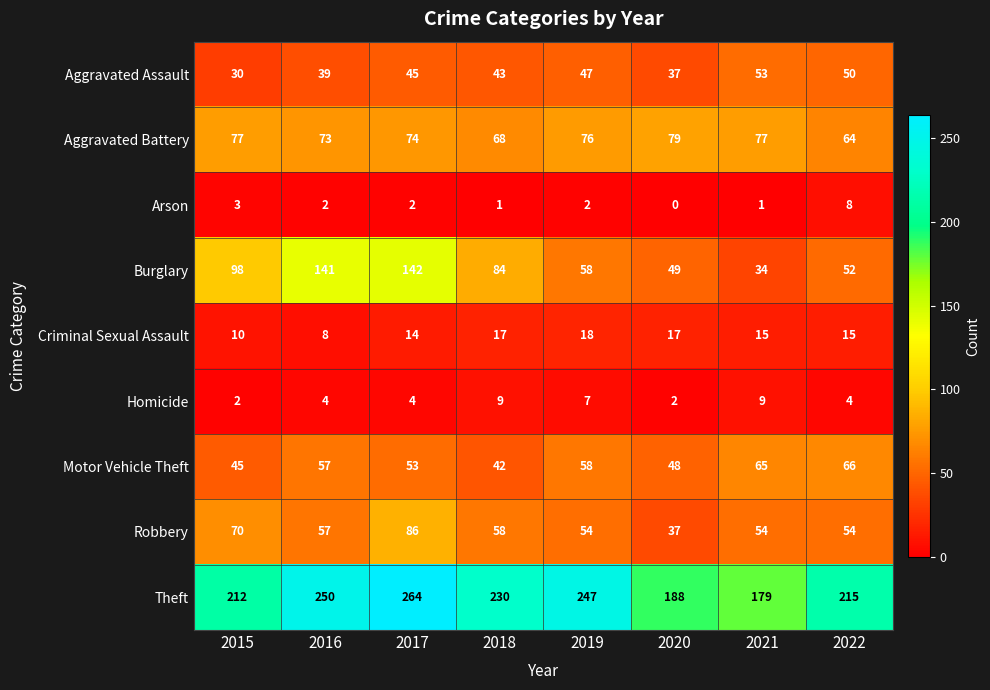

At 2017, list the series in order from smallest to largest.

Arson, Homicide, Criminal Sexual Assault, Aggravated Assault, Motor Vehicle Theft, Aggravated Battery, Robbery, Burglary, Theft